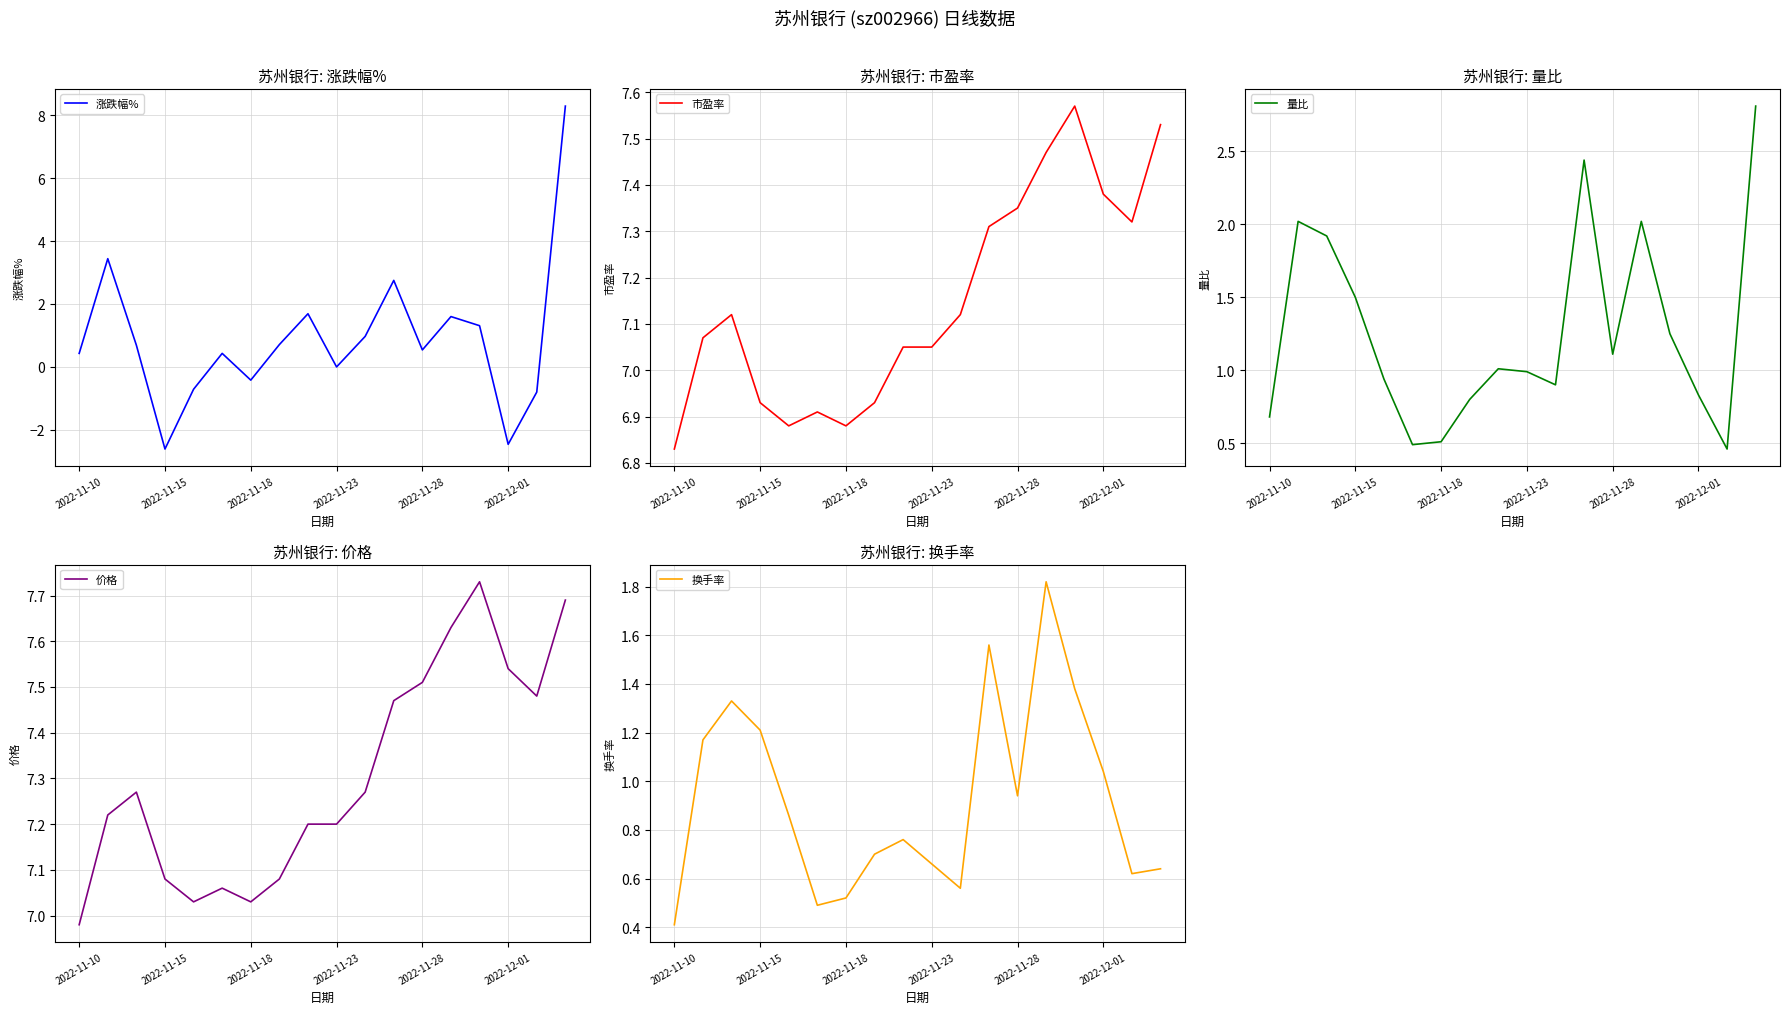

How many distinct data groups are displayed?

5